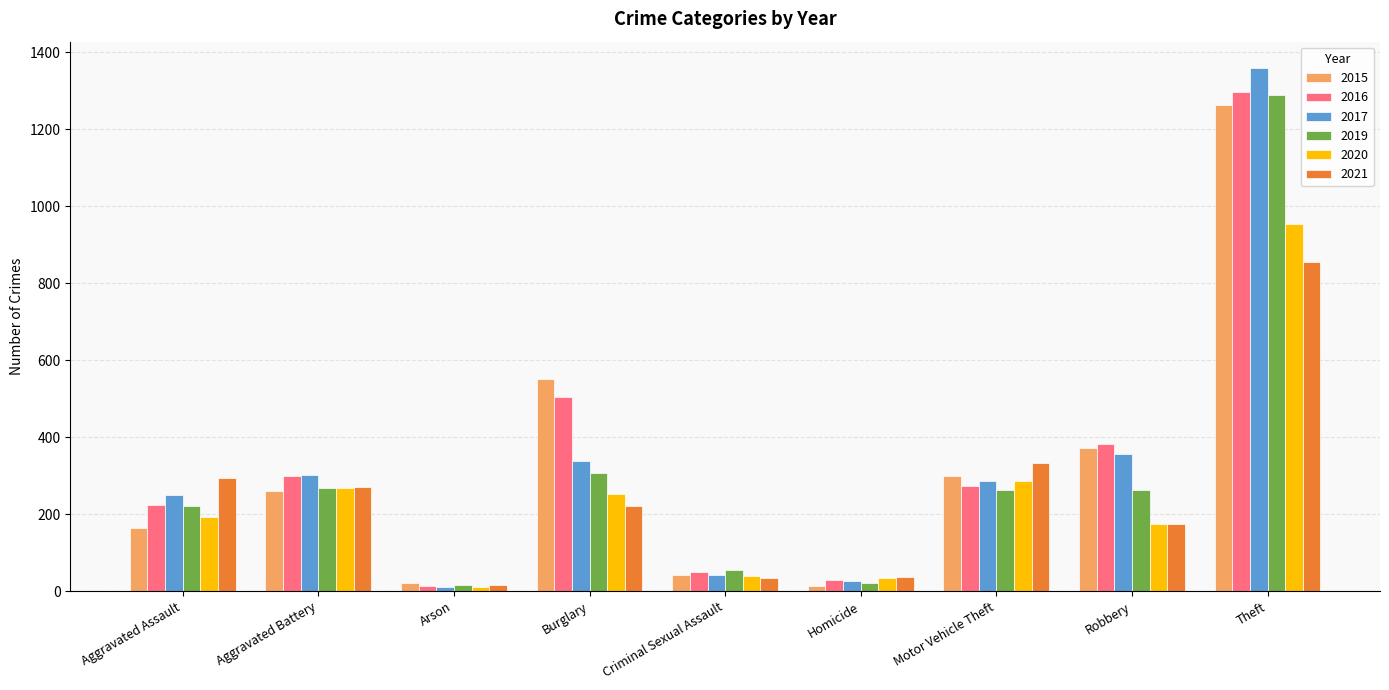

At which category is the sum across all series the highest?

Theft